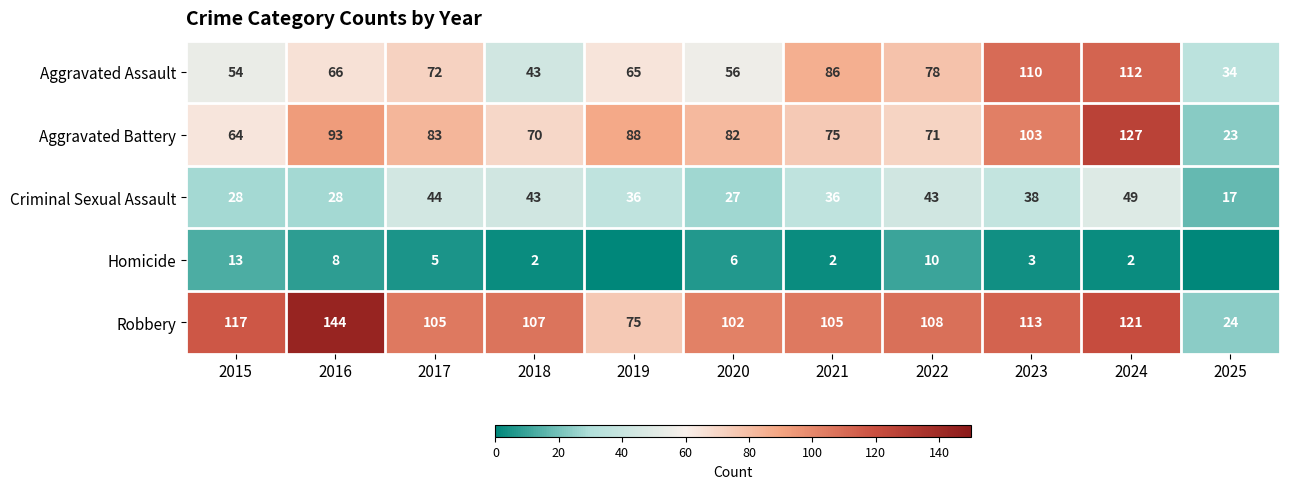

Between 2020 and 2024, which series saw the biggest shift?

Aggravated Assault